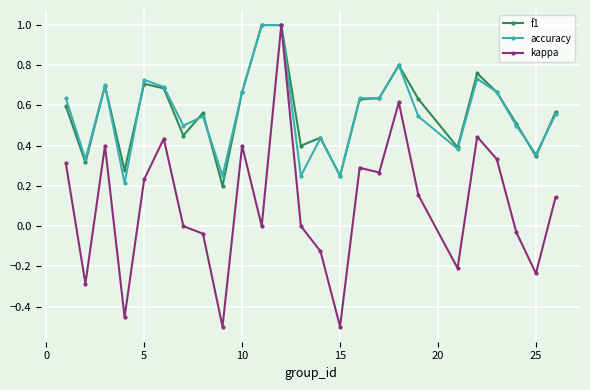

Which series has the widest spread of values?

kappa